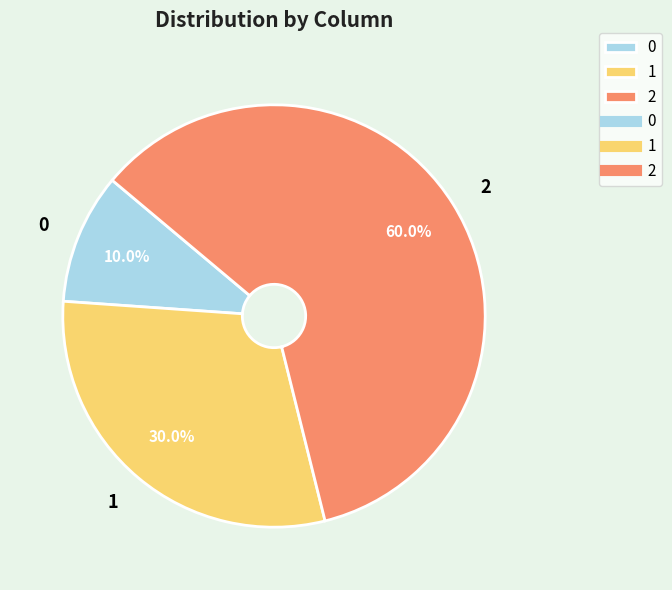

To the nearest percent, what is the difference between the 1 and 0 slice percentages?

20%